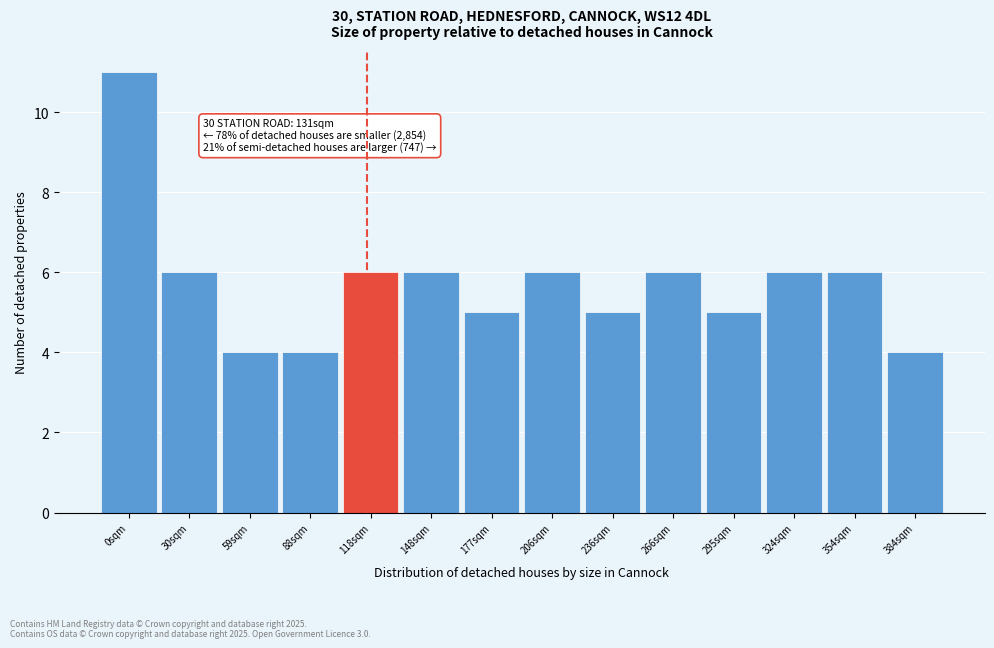

Reading right to left, extract all data points from this chart.

384sqm=4	354sqm=6	324sqm=6	295sqm=5	266sqm=6	236sqm=5	206sqm=6	177sqm=5	148sqm=6	118sqm=6	88sqm=4	59sqm=4	30sqm=6	0sqm=11